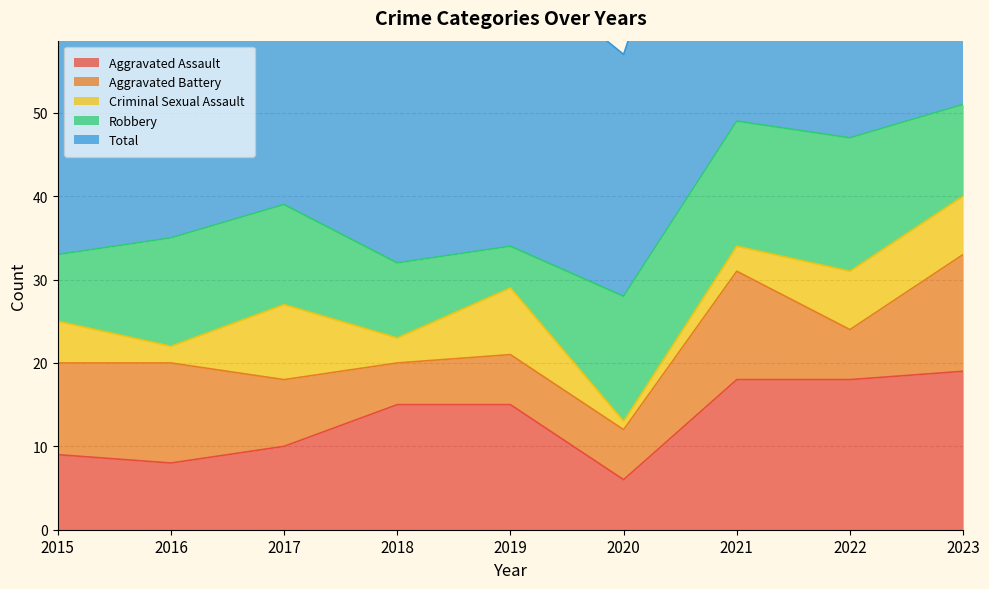

Which series has the widest spread of values?

Total